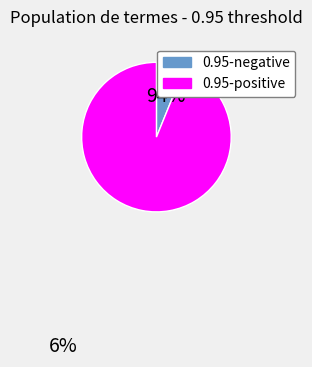

Is there any slice that represents more than half of the pie?

Yes